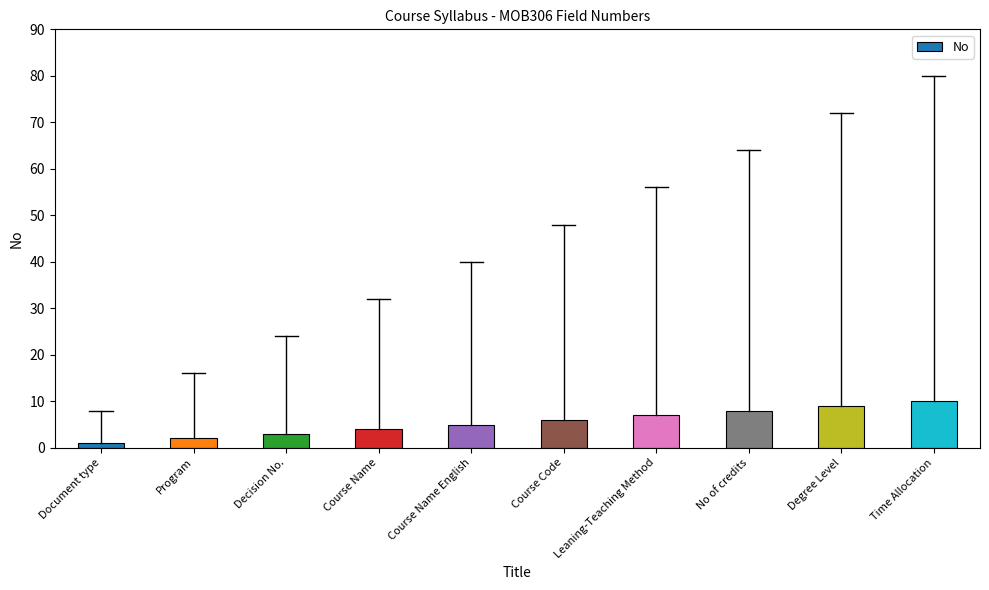

Where is the data nearest to the value 5?

Course Name English